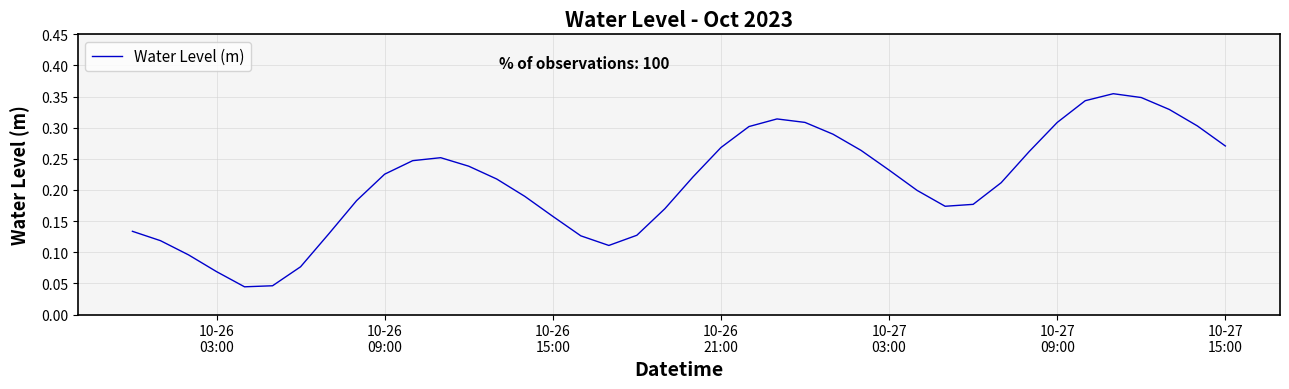

Does the chart have visible grid lines?

Yes